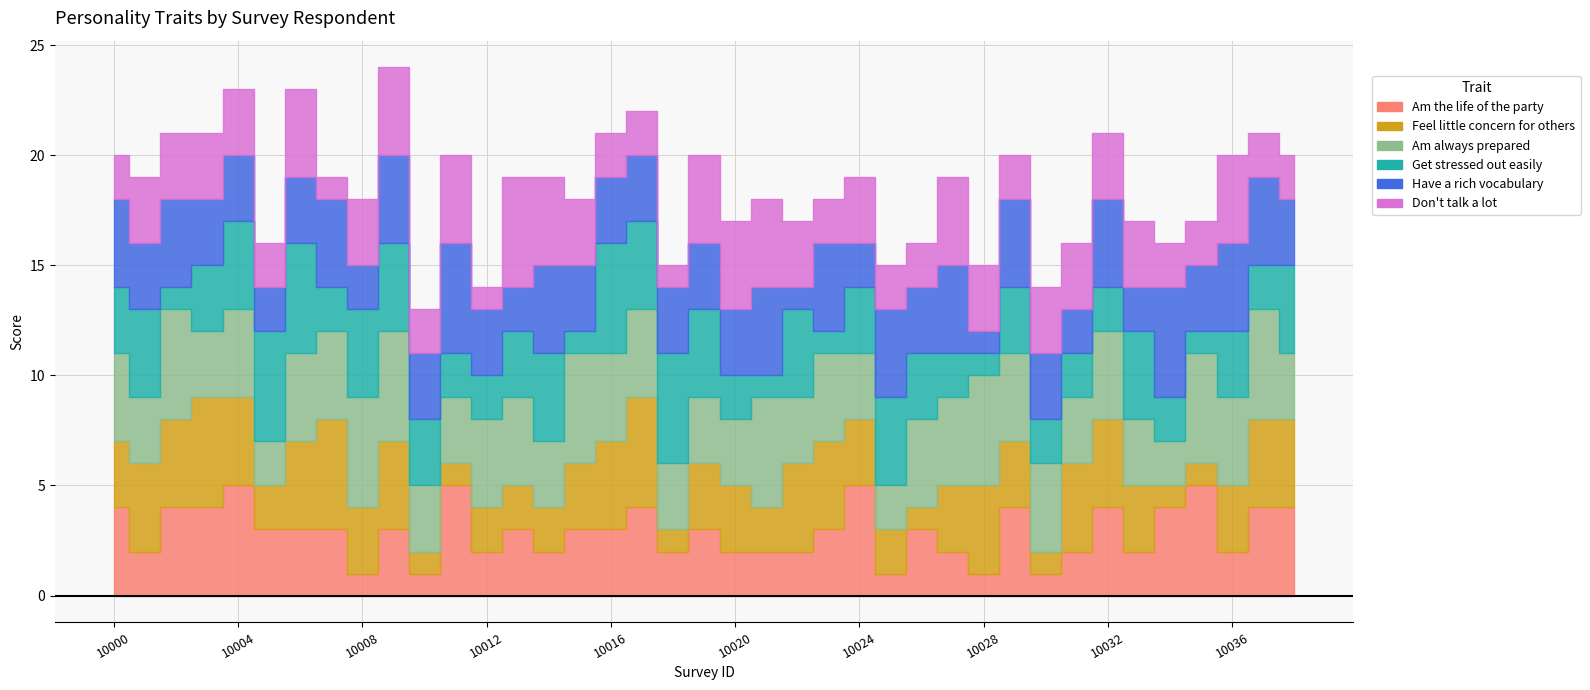

What is the sum of the Am always prepared values at 10006 and 10003?

7